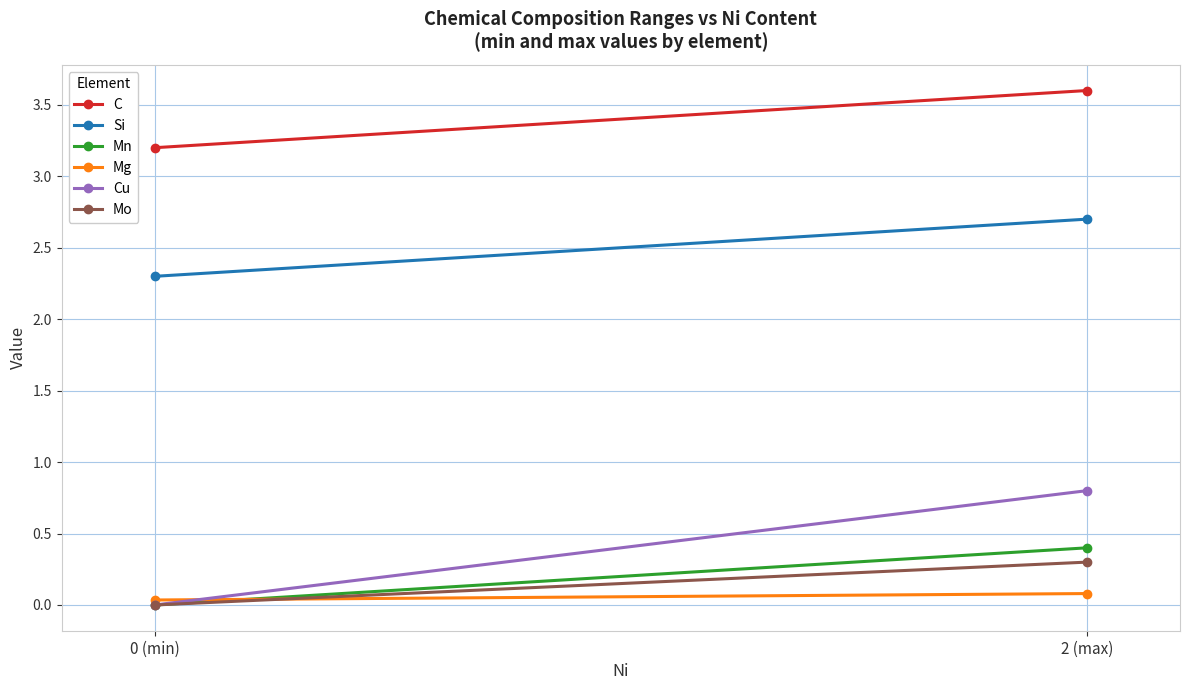

How many lines are shown in the chart?

6